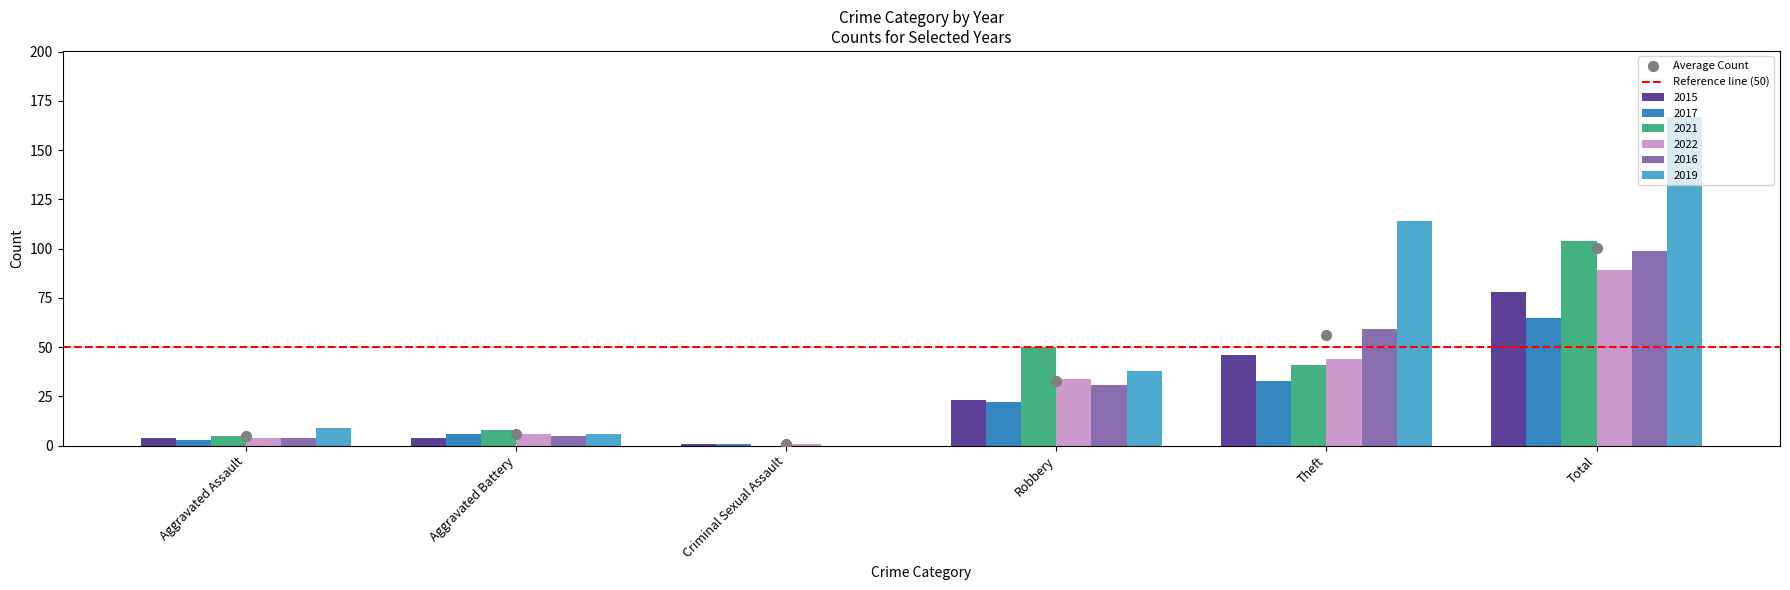

What are all the series names shown in the legend?

2015, 2017, 2021, 2022, 2016, 2019